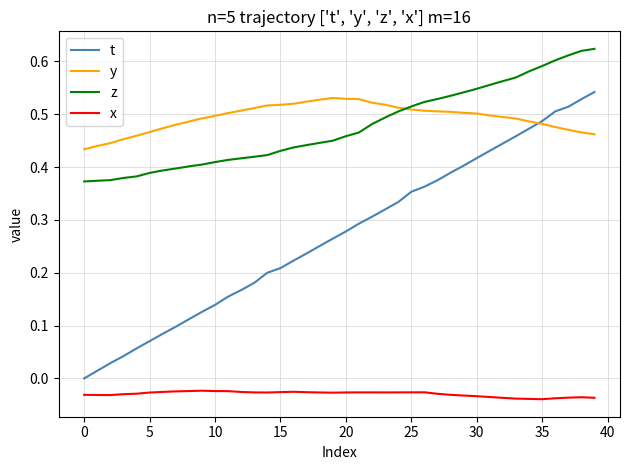

How many distinct data groups are displayed?

4